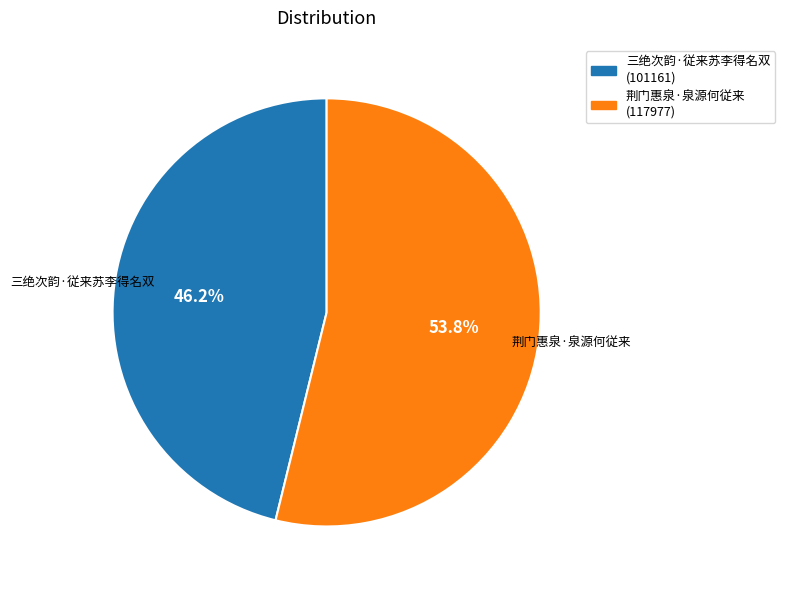

Does 荆门惠泉·泉源何従来 account for over 50% of the chart?

Yes